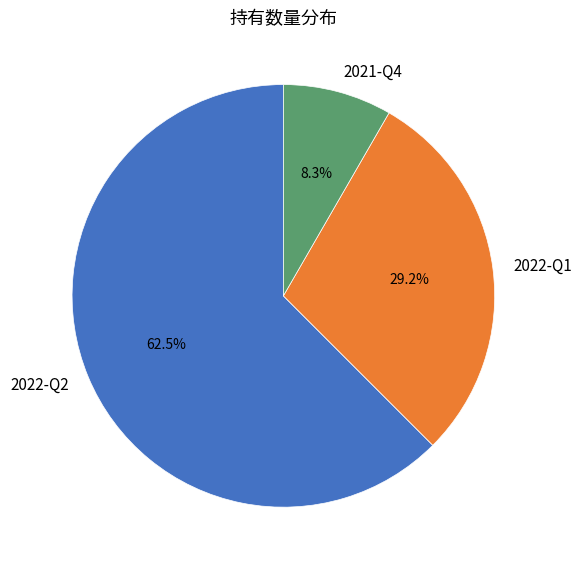

What is the largest slice in the pie chart?

2022-Q2